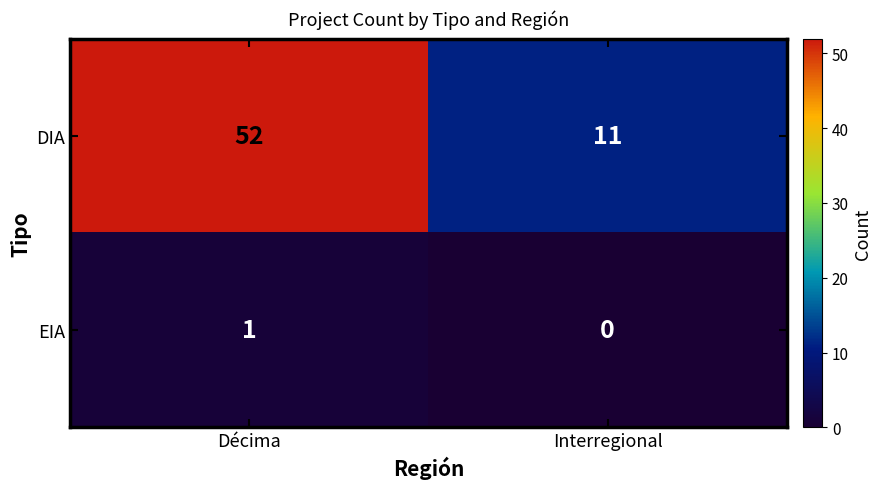

Where is EIA nearest to the value 0?

Interregional